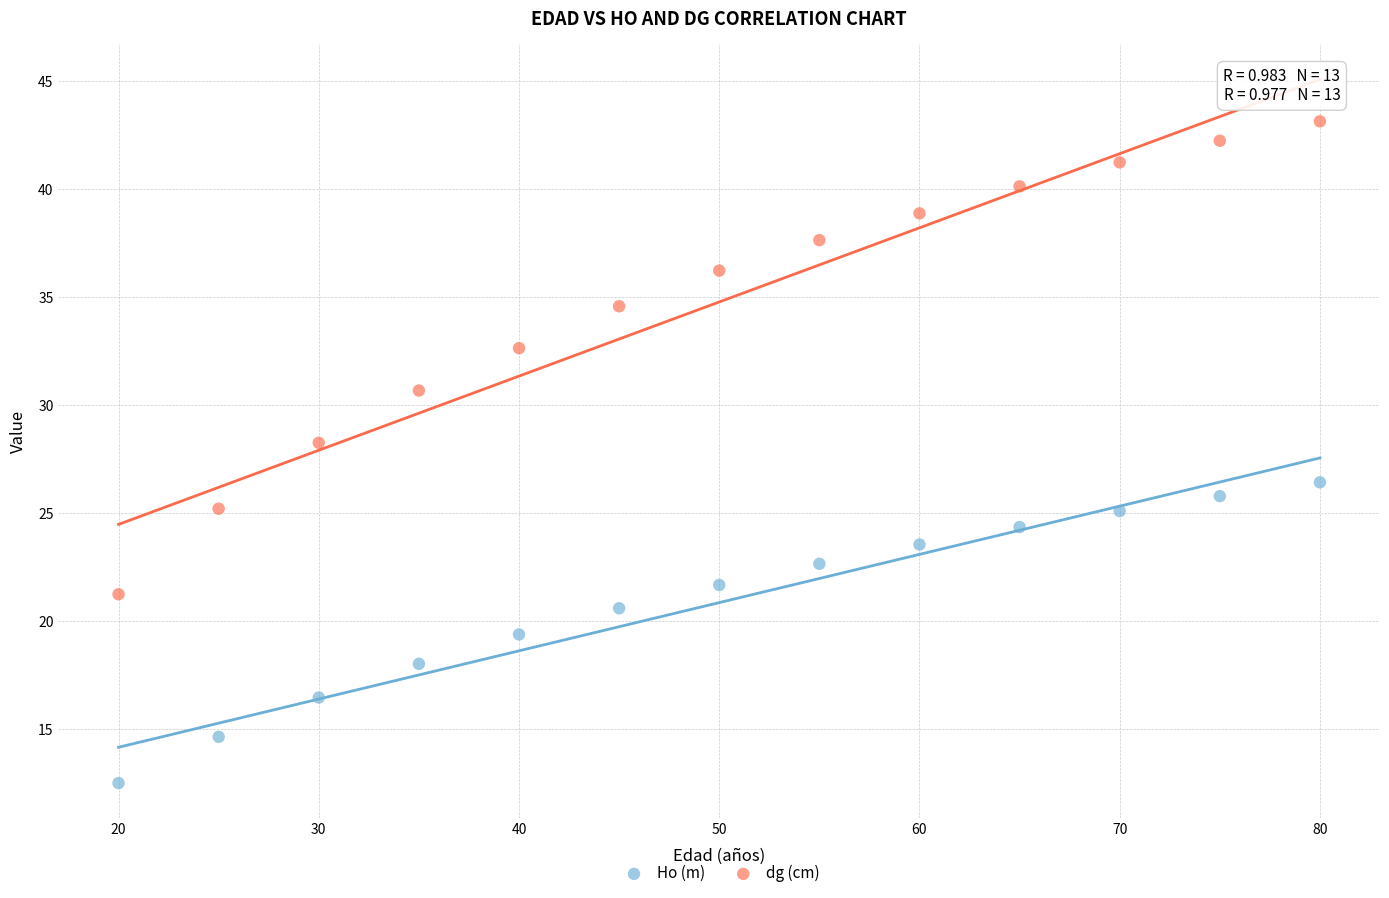

Which series reaches the maximum Y coordinate?

dg (cm)